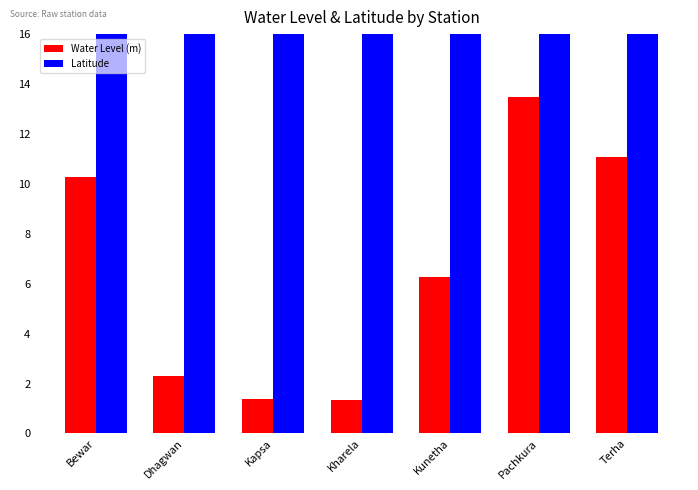

At Kapsa, list the series in order from largest to smallest.

Latitude, Water Level (m)